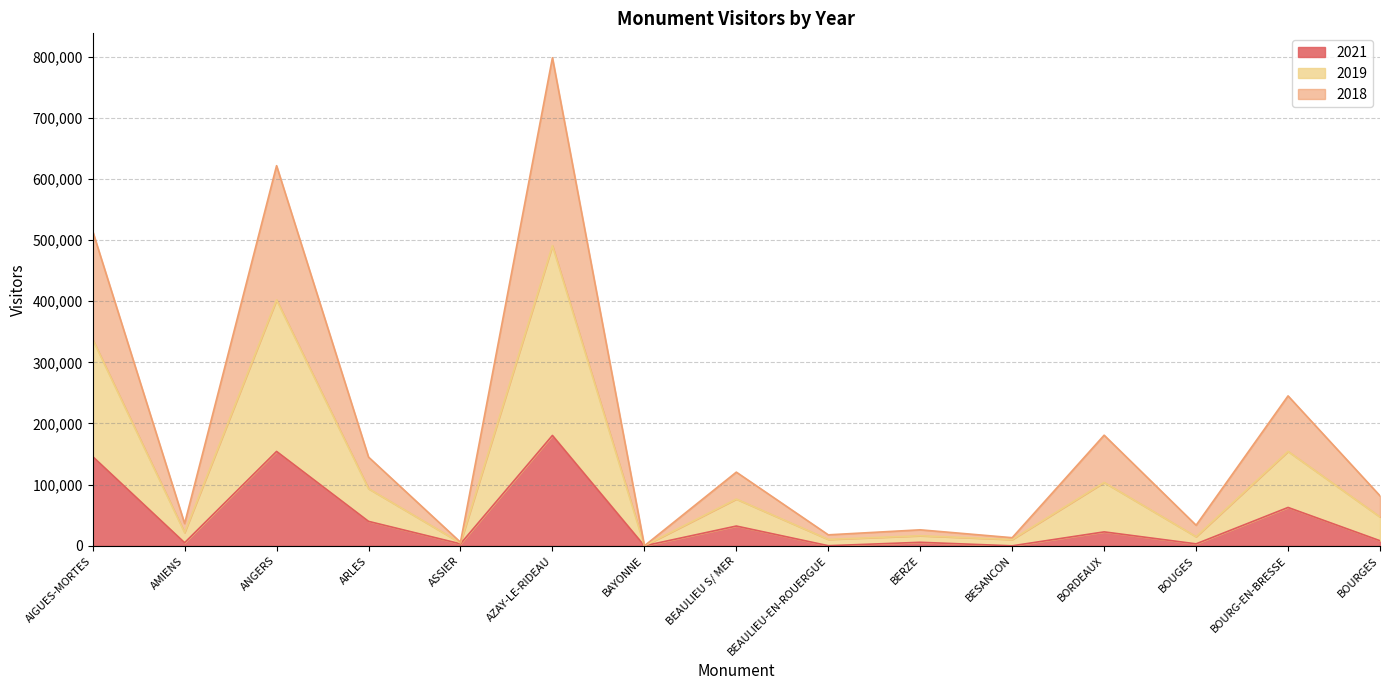

Reading left to right, what are all the values shown in this chart?

2021: AIGUES-MORTES=145944	AMIENS=5015	ANGERS=154332	ARLES=39985	ASSIER=3237	AZAY-LE-RIDEAU=180461	BAYONNE=0	BEAULIEU S/ MER=32319	BEAULIEU-EN-ROUERGUE=188	BERZE=5731	BESANCON=0	BORDEAUX=22774	BOUGES=3202	BOURG-EN-BRESSE=62713	BOURGES=8320
2018: AIGUES-MORTES=514566	AMIENS=36370	ANGERS=621574	ARLES=145076	ASSIER=5849	AZAY-LE-RIDEAU=798073	BAYONNE=0	BEAULIEU S/ MER=120468	BEAULIEU-EN-ROUERGUE=17941	BERZE=26146	BESANCON=13256	BORDEAUX=180877	BOUGES=33627	BOURG-EN-BRESSE=245142	BOURGES=81743
2019: AIGUES-MORTES=337548	AMIENS=21627	ANGERS=402073	ARLES=93432	ASSIER=4790	AZAY-LE-RIDEAU=490783	BAYONNE=0	BEAULIEU S/ MER=76427	BEAULIEU-EN-ROUERGUE=10454	BERZE=16432	BESANCON=10244	BORDEAUX=103607	BOUGES=14901	BOURG-EN-BRESSE=154373	BOURGES=47177